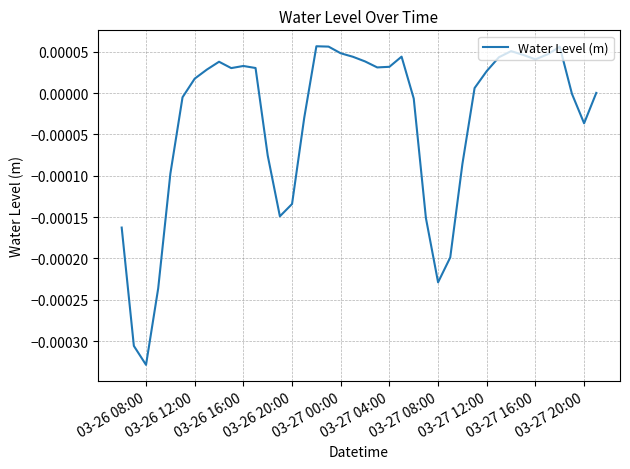

How many lines are shown in the chart?

1